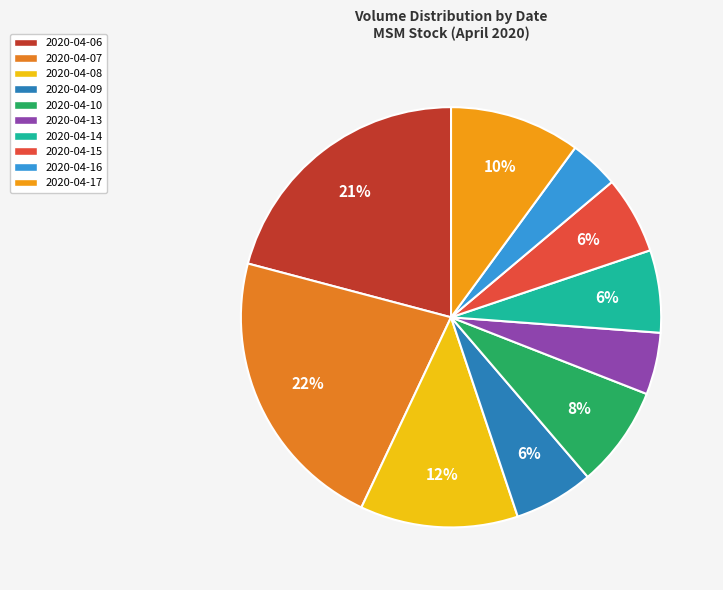

Which slice is the smallest?

2020-04-16